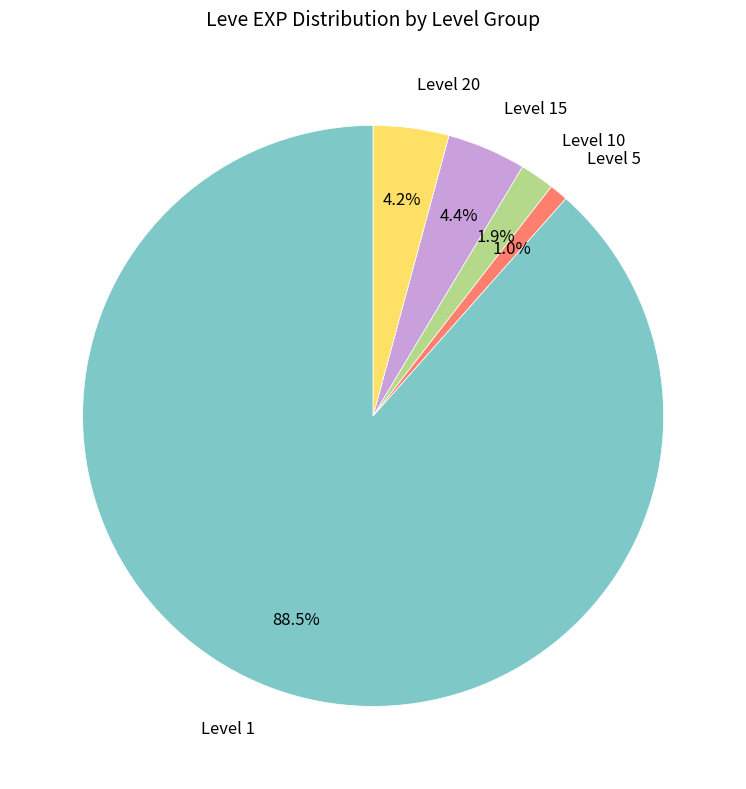

Is there a majority slice in this chart?

Yes